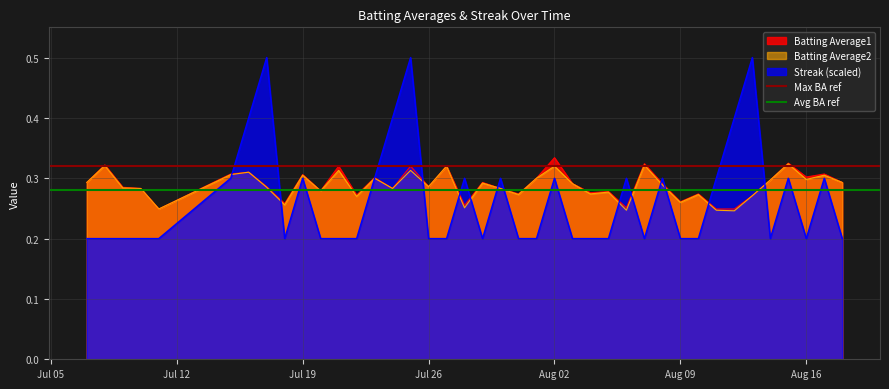

What is the lowest value of the Max BA ref series?

0.3